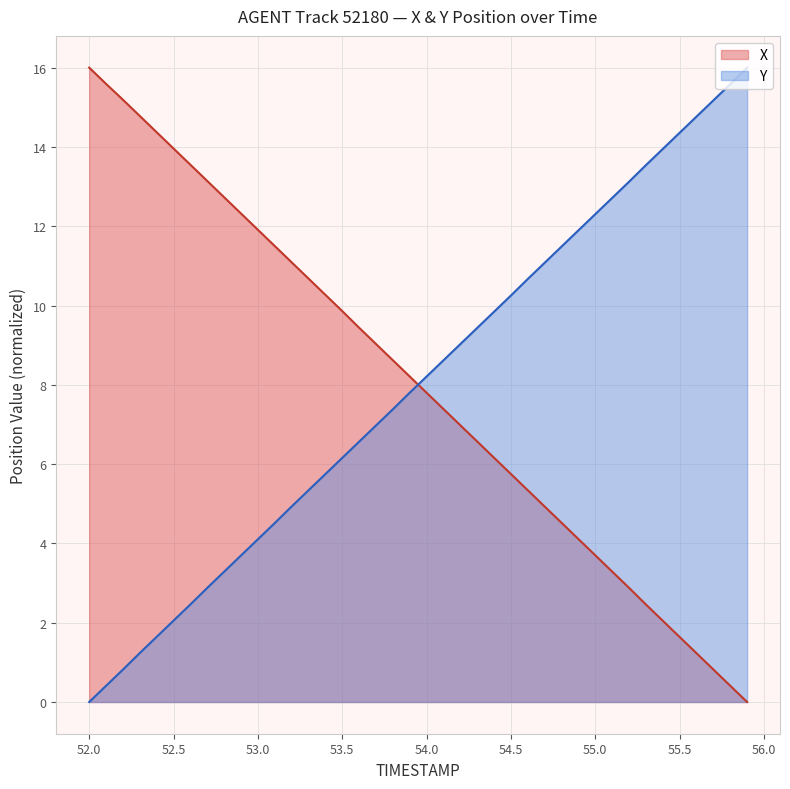

What is the total value across all series at 53.0?

16.0